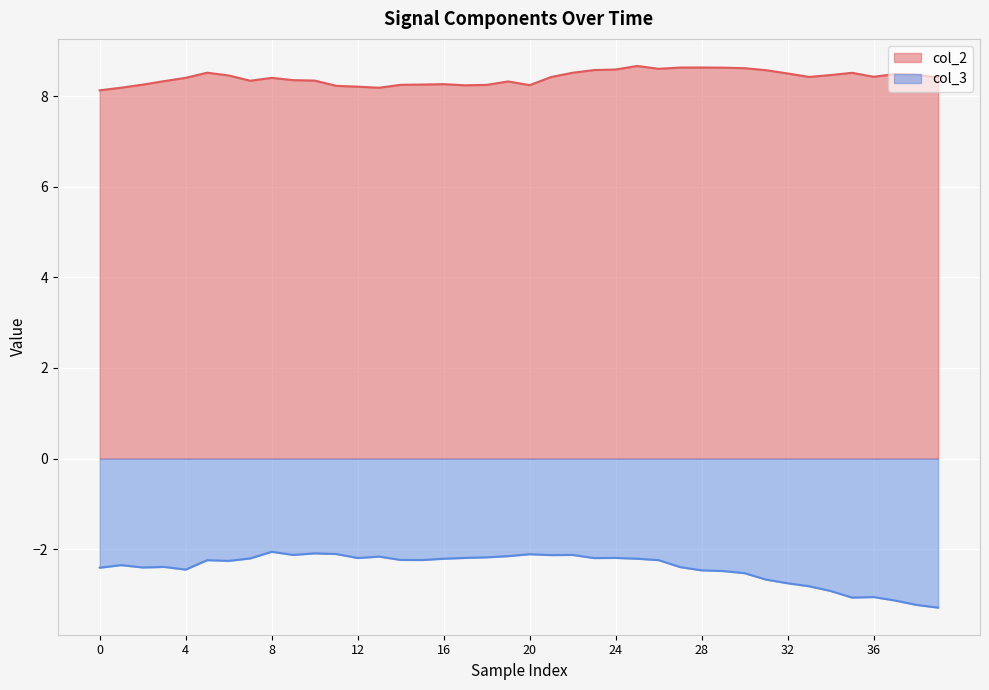

Which series has the largest total across all categories?

col_2